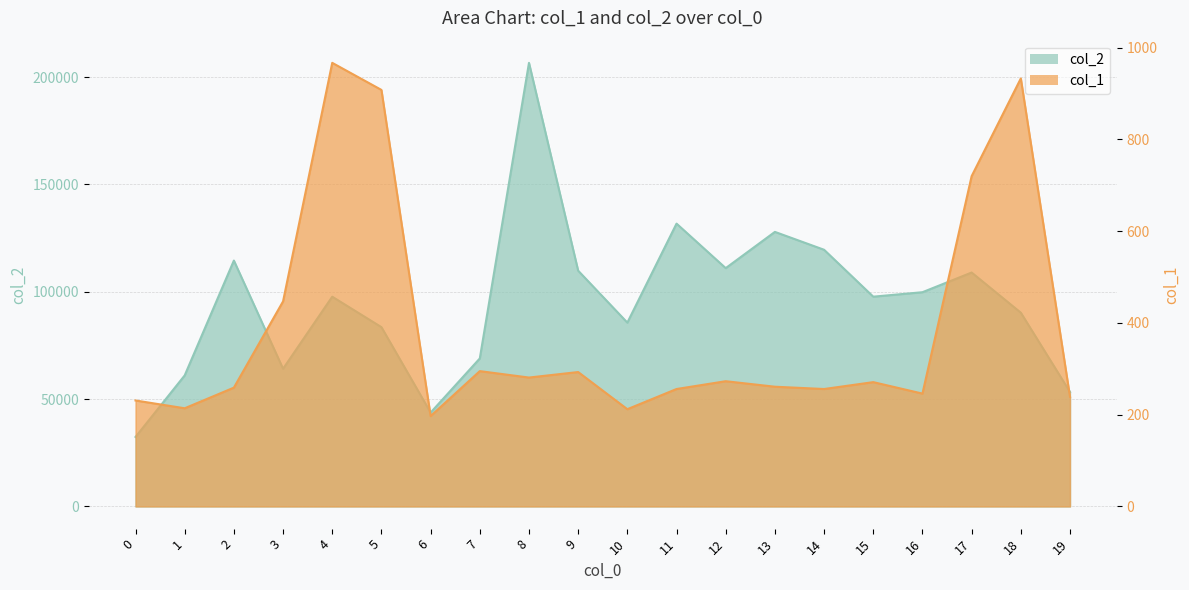

Where is col_2 nearest to the value 119489?

14